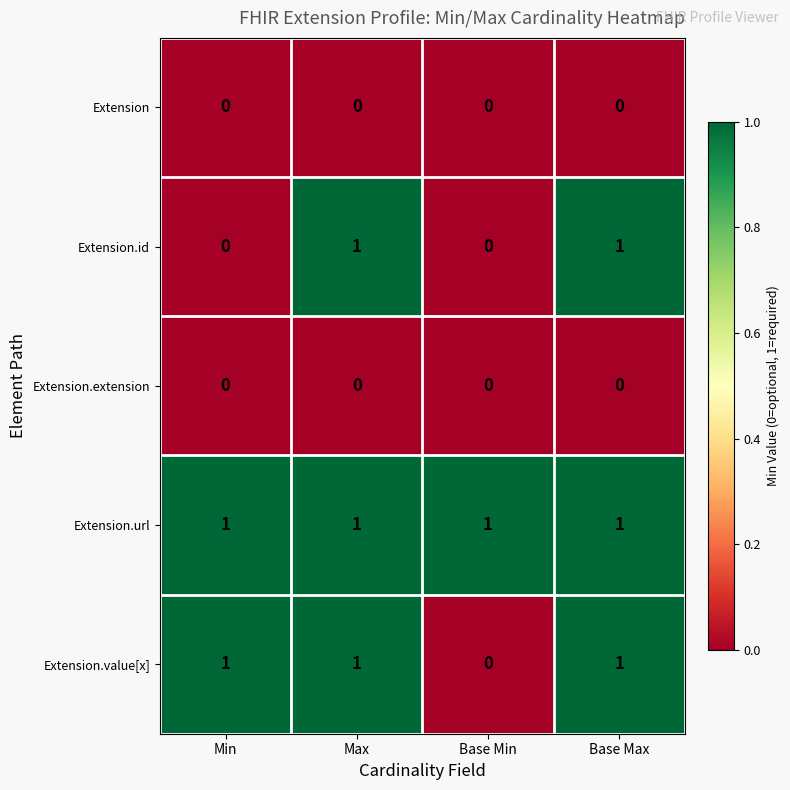

At how many categories does at least one series exceed 0?

4